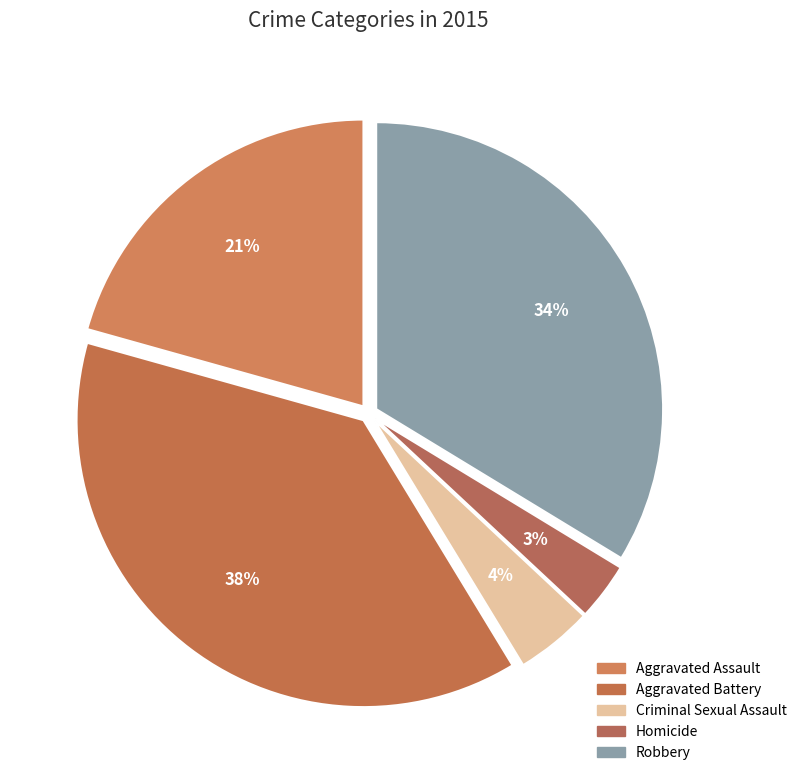

Rank the categories by value from lowest to highest.

Homicide, Criminal Sexual Assault, Aggravated Assault, Robbery, Aggravated Battery